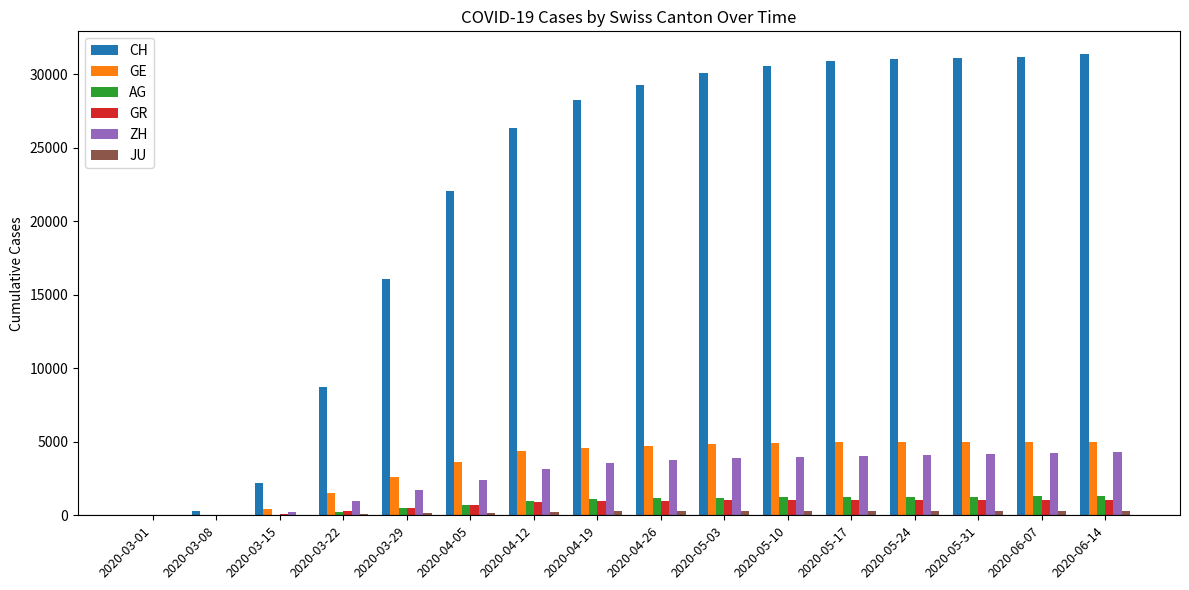

Between 2020-03-15 and 2020-05-24, which series saw the biggest shift?

CH